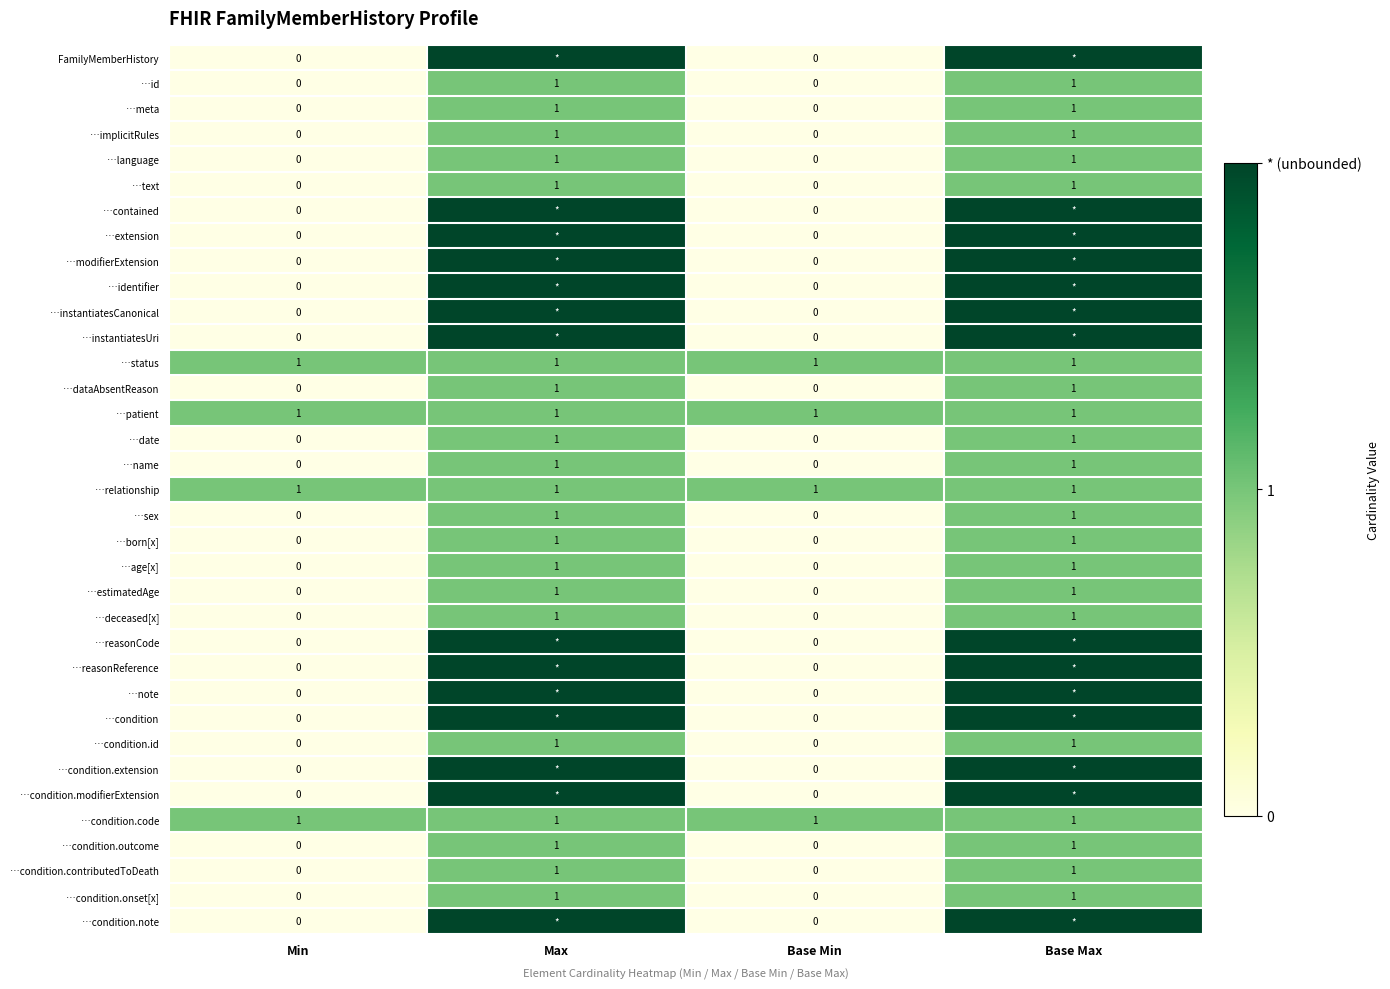

Is the value of …patient at Base Max greater than the value of …reasonReference at Min?

Yes